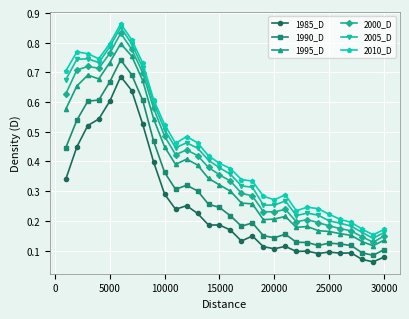

True or false: 1985_D has more than 0 points higher than both neighbors.

True